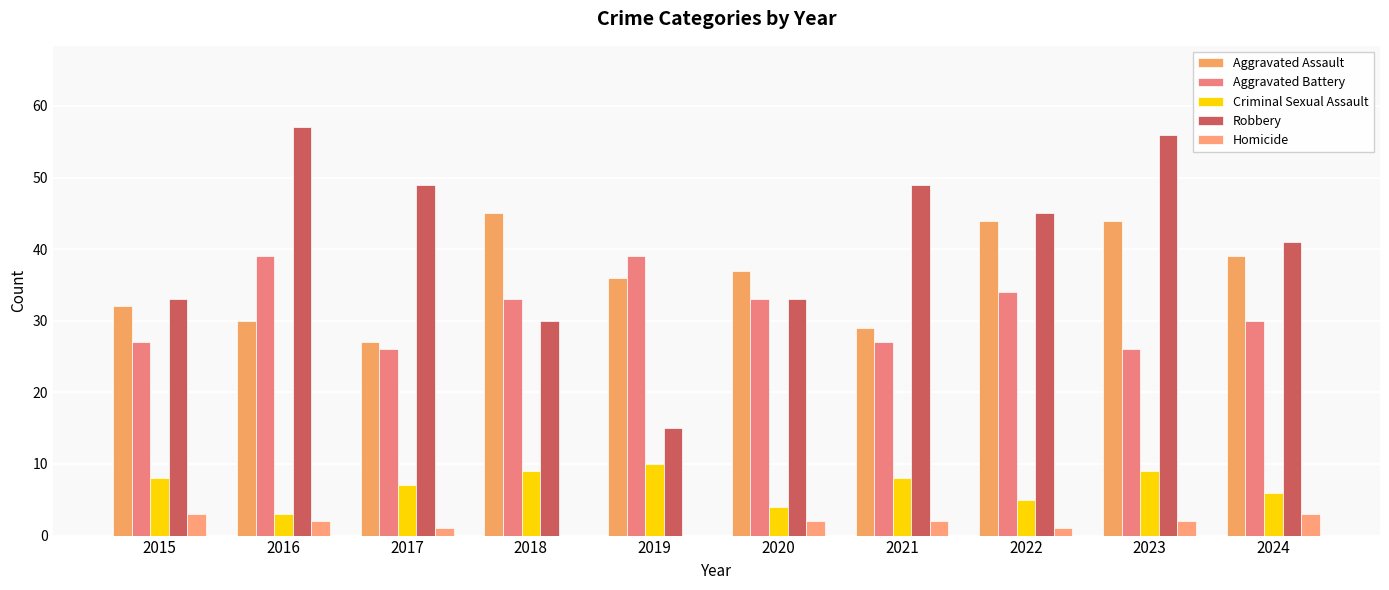

What is the sum of all Robbery values?

408